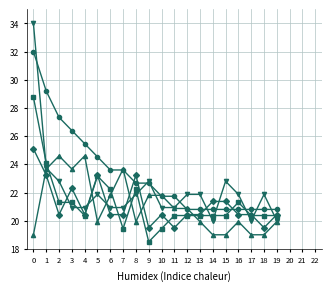

Which label corresponds to the smallest value in the chart?

9